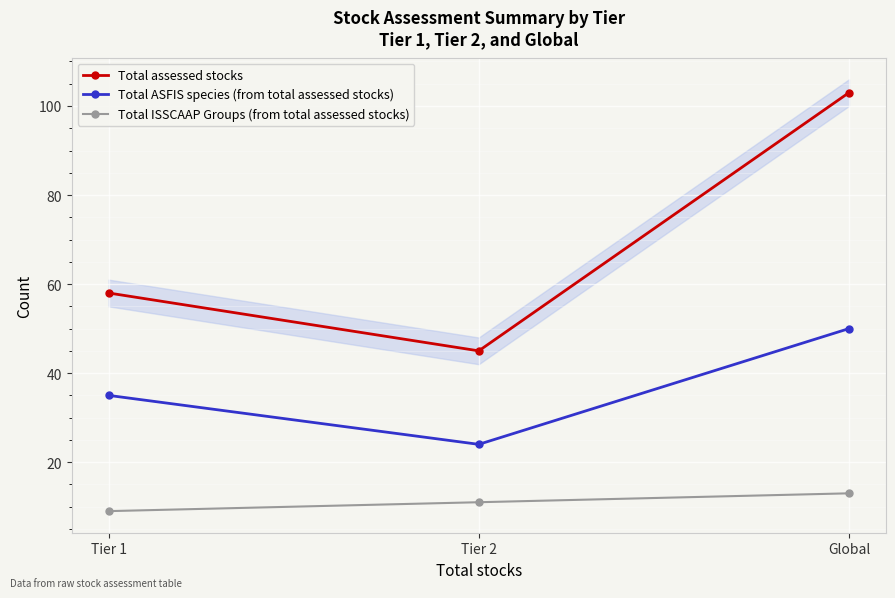

How many values in the Total assessed stocks series exceed 58?

1